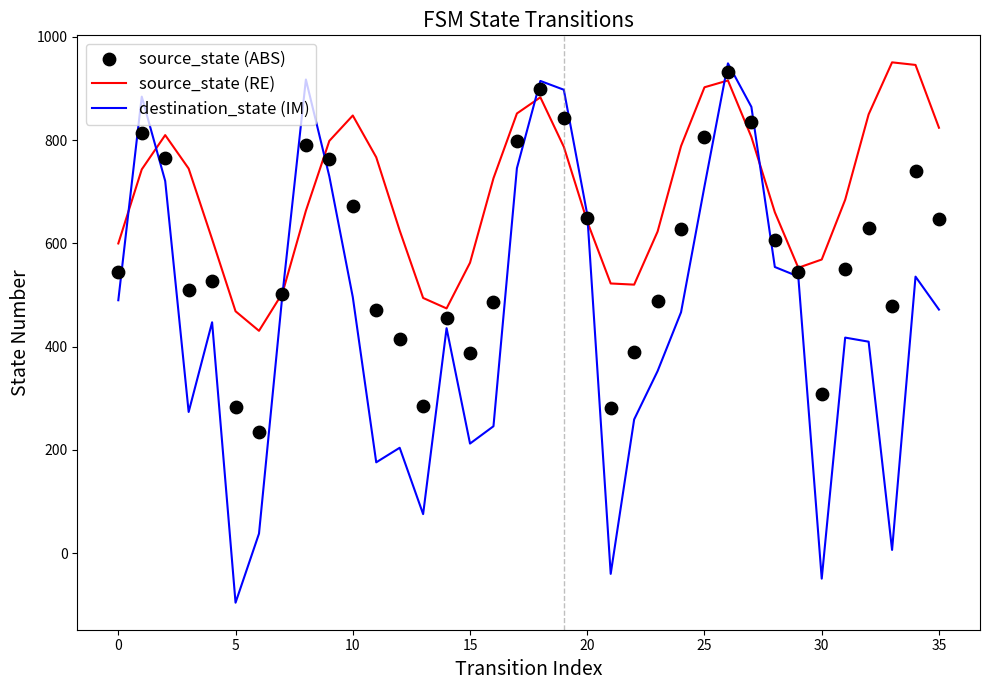

What are all the series names shown in the legend?

source_state (RE), destination_state (IM), source_state (ABS)